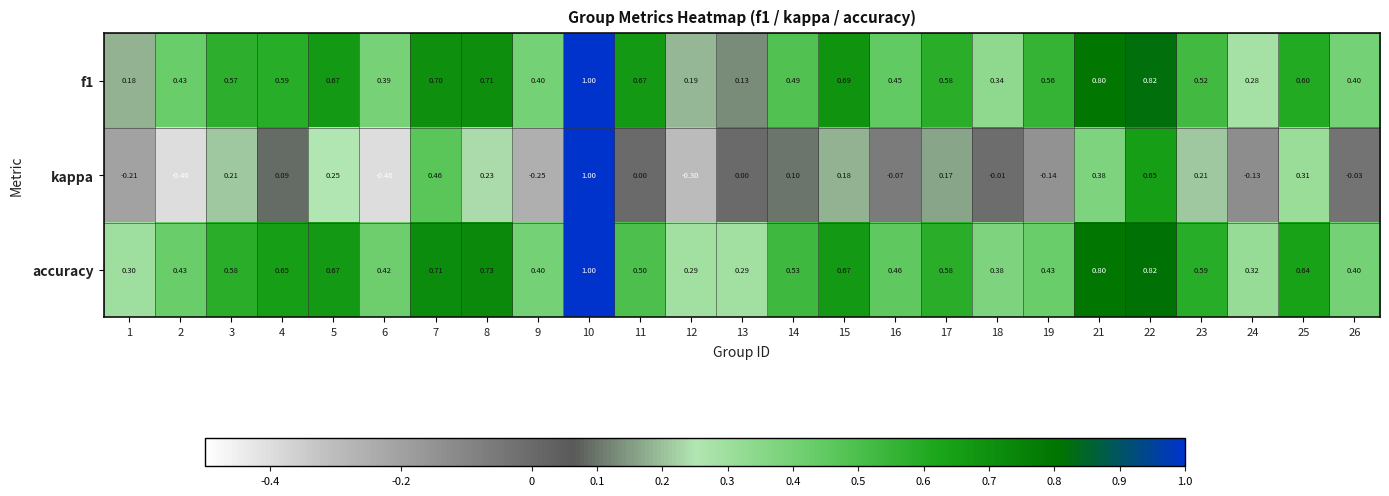

Which series has the largest total across all categories?

accuracy